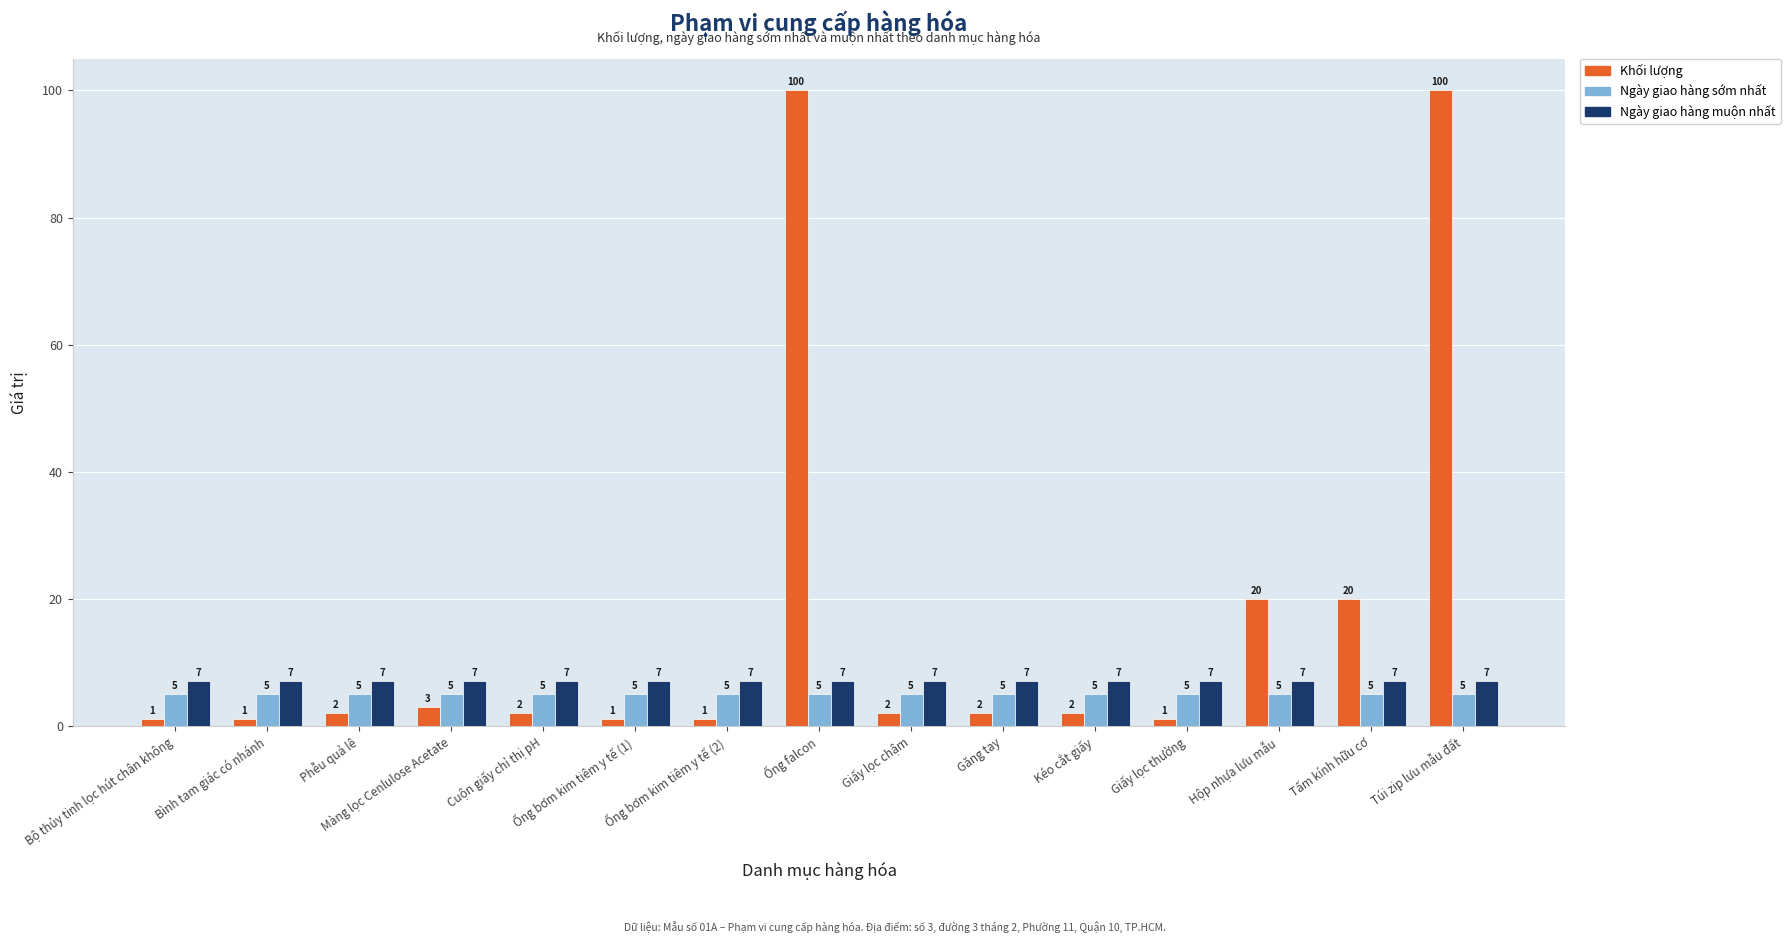

What is the minimum value for Ngày giao hàng muộn nhất?

7